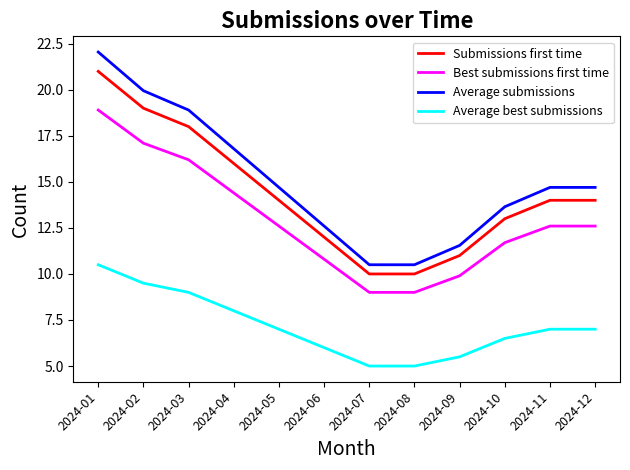

At 2024-02, list the series in order from smallest to largest.

Average best submissions, Best submissions first time, Submissions first time, Average submissions